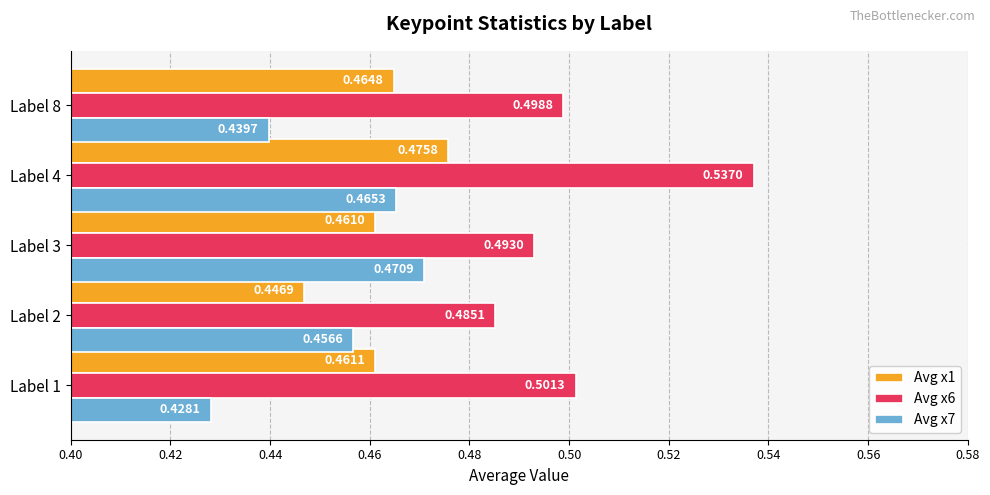

List the series in order of their peak value, lowest first.

Avg x7, Avg x1, Avg x6